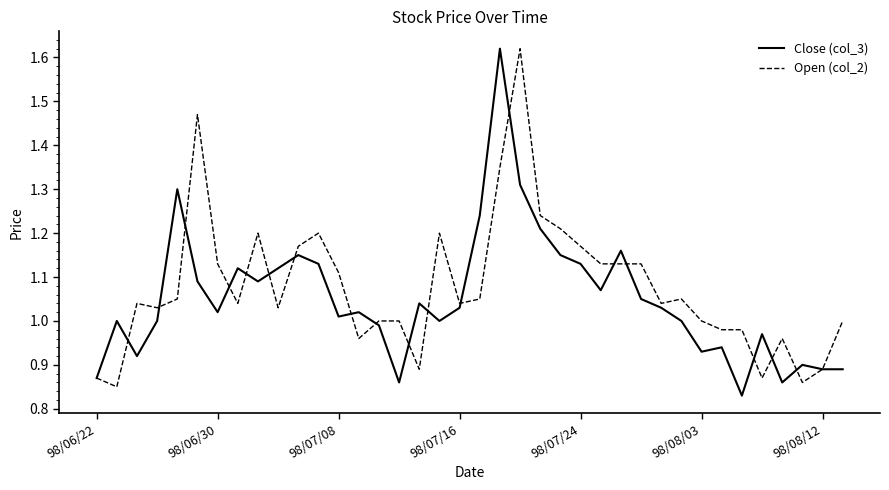

The value of Close (col_3) at 98/07/16 is 0.3. True or false?

False